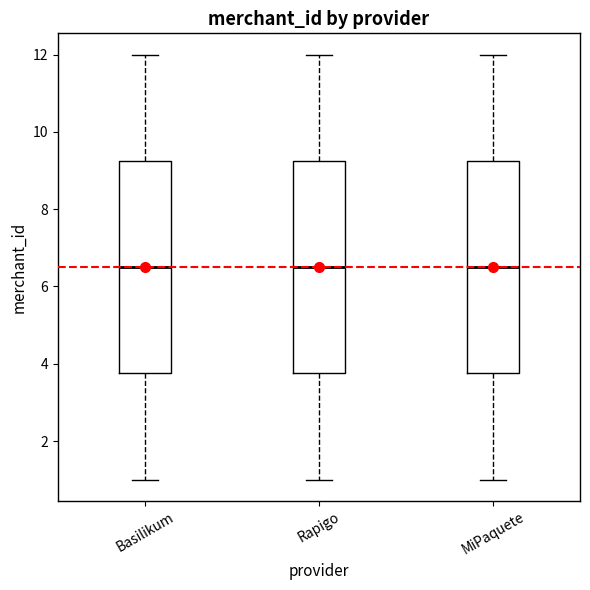

Reading left to right, read every box against the y-axis: the position of its median line, the range the box covers, and the ends of its whiskers. The values are not printed on the chart, so give them approximately, as read against the axis.

Basilikum: median 6.6, box 3.8 to 9.2, whiskers 1.0 to 12.0
Rapigo: median 6.6, box 3.8 to 9.2, whiskers 1.0 to 12.0
MiPaquete: median 6.6, box 3.8 to 9.2, whiskers 1.0 to 12.0